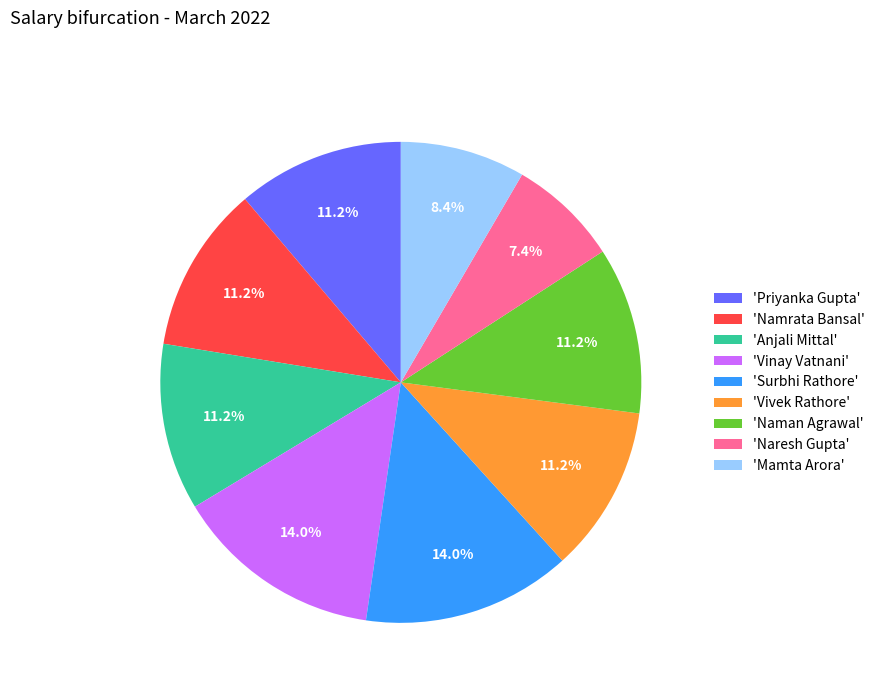

Which has a higher value, 'Anjali Mittal' or 'Mamta Arora'?

'Anjali Mittal'